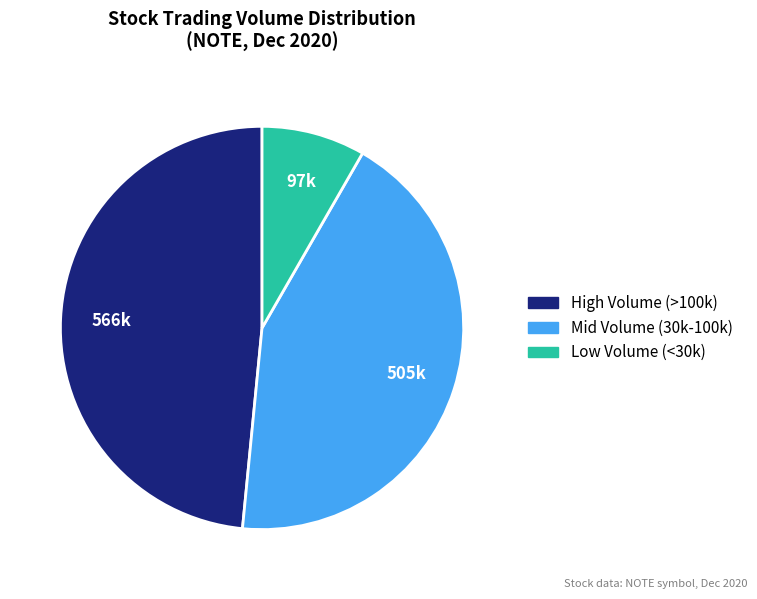

Is there any slice that represents more than half of the pie?

No